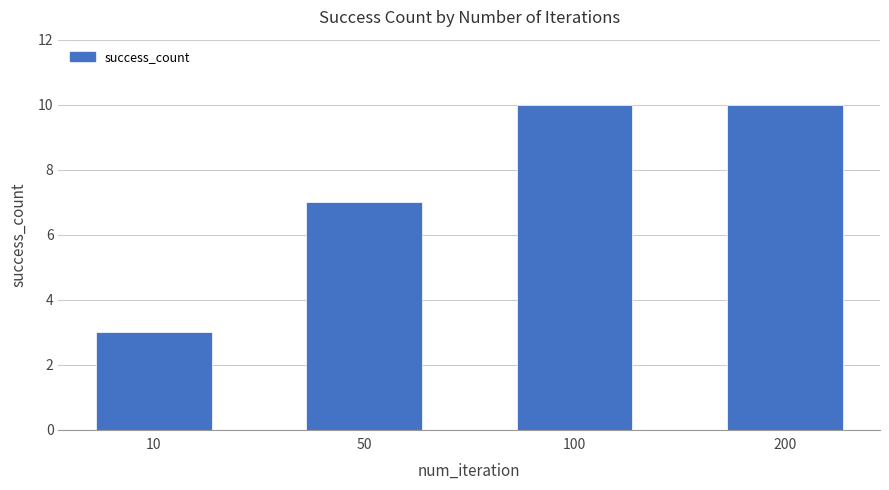

What is the average value?

8